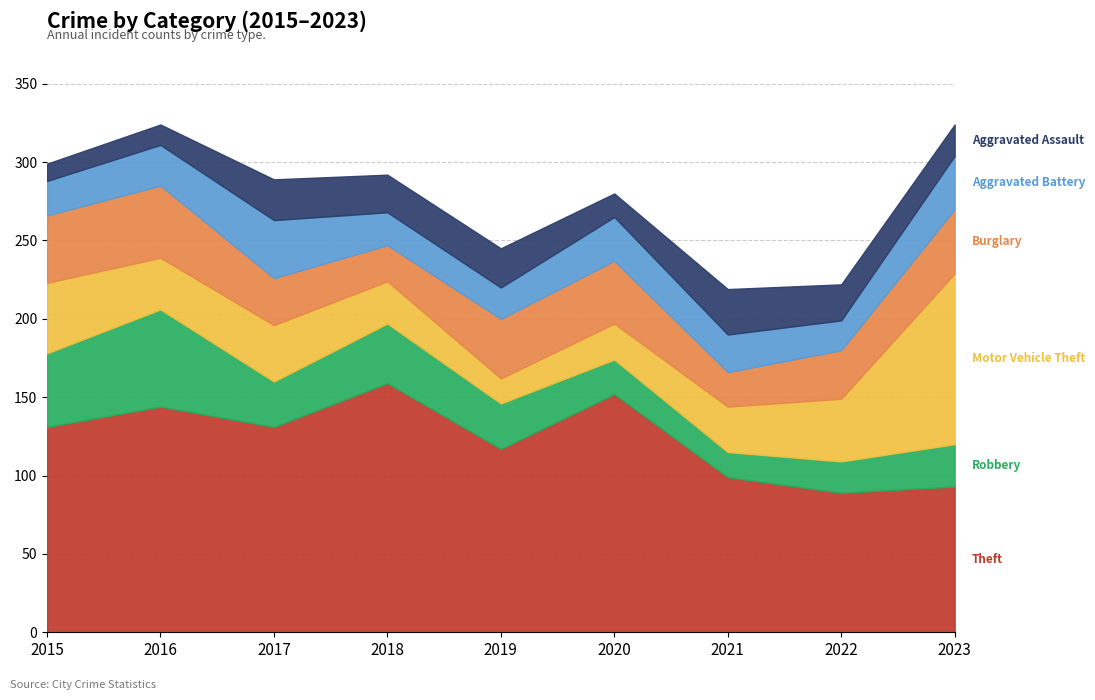

What is the sum of the Aggravated Assault values at 2019 and 2020?

40